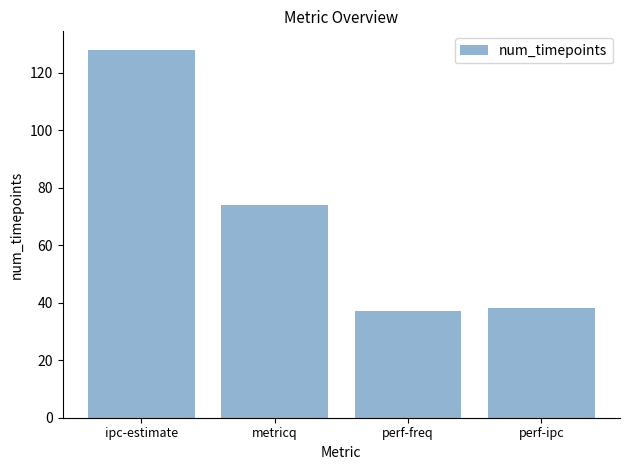

The value at ipc-estimate is 128. True or false?

True